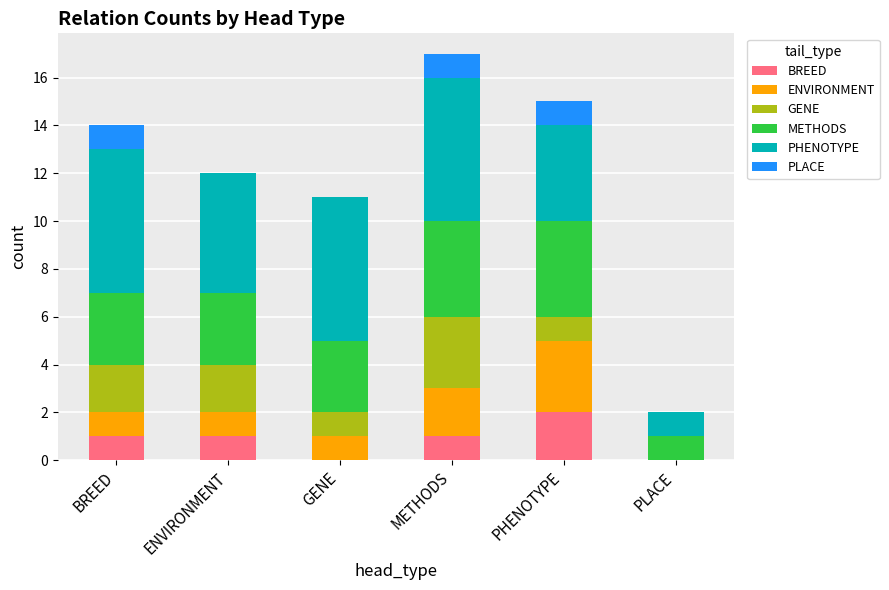

True or false: BREED has a value of 2 at BREED.

False